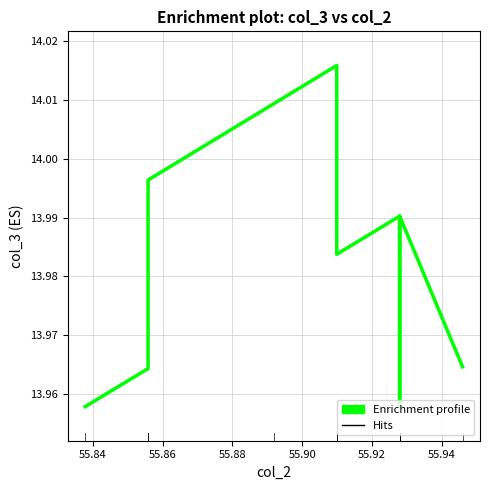

Is this an area chart (filled region under the line)?

No